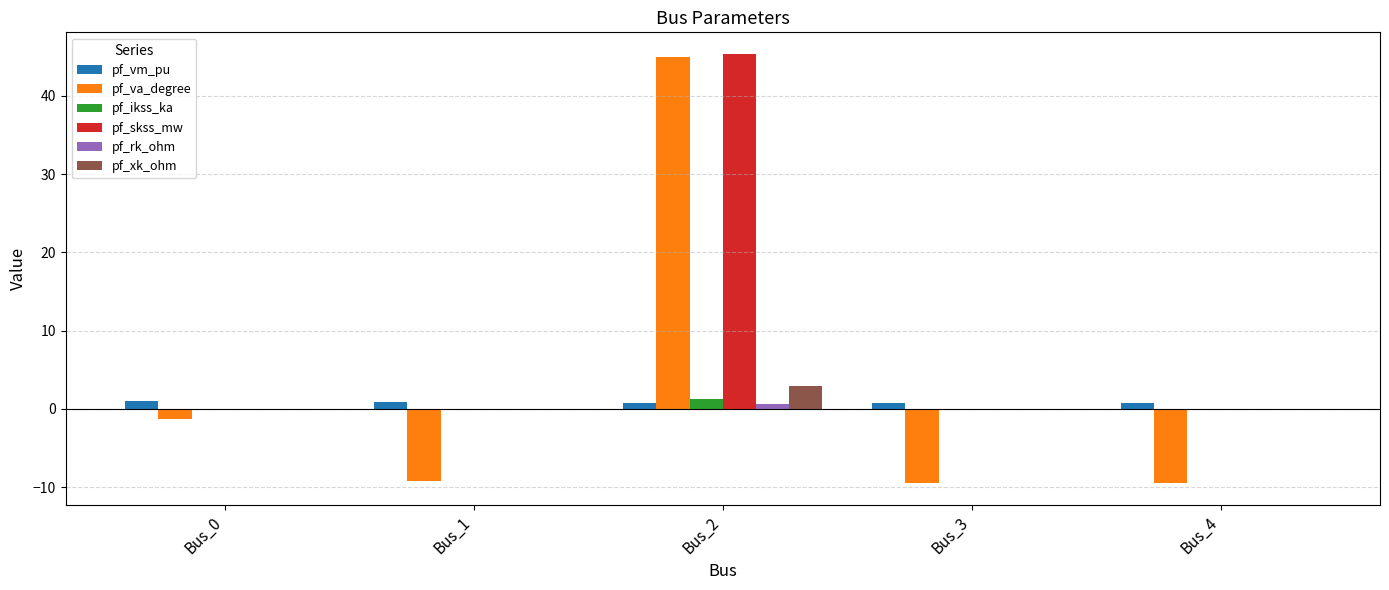

Is it true that pf_vm_pu equals 0.8 at Bus_3?

True